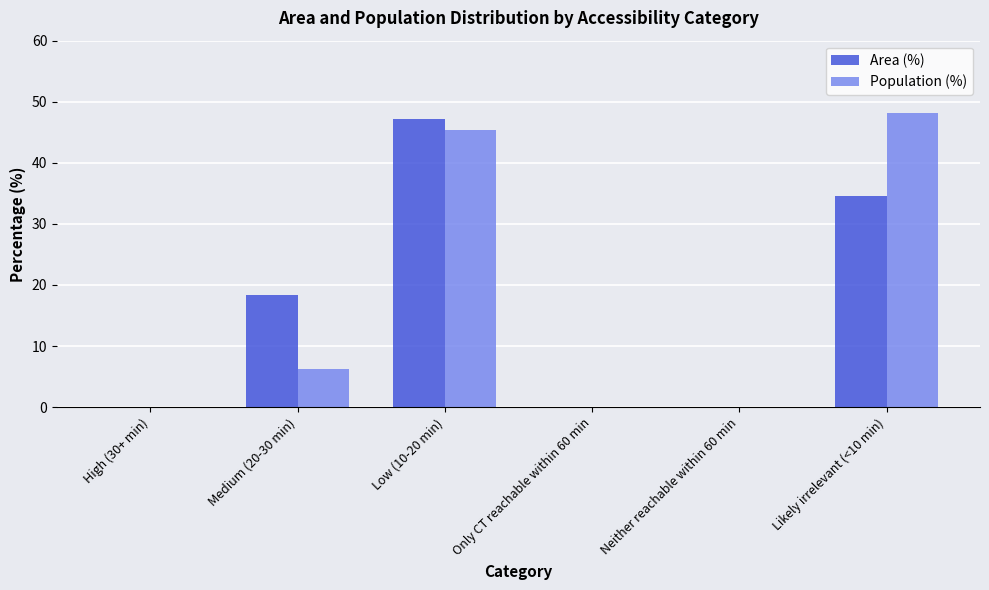

At which label does Population (%) first exceed 6?

Medium (20-30 min)